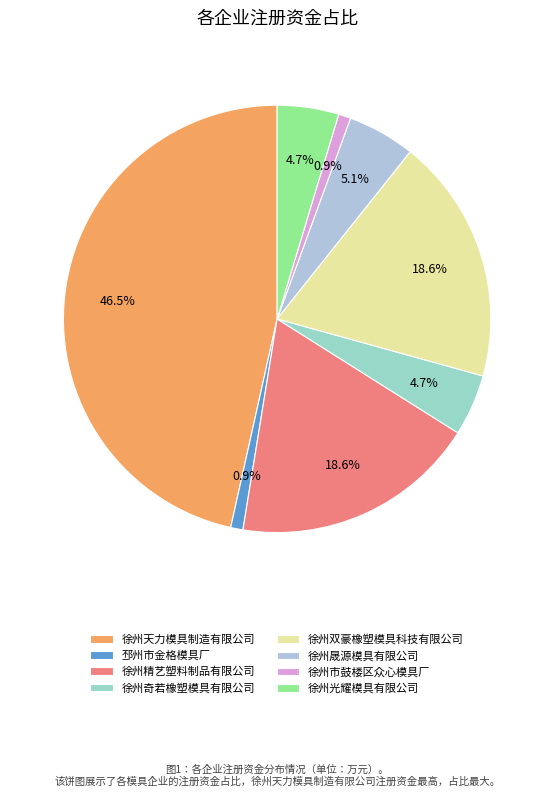

Is it true that 徐州双豪橡塑模具科技有限公司 is 9% of the pie?

False